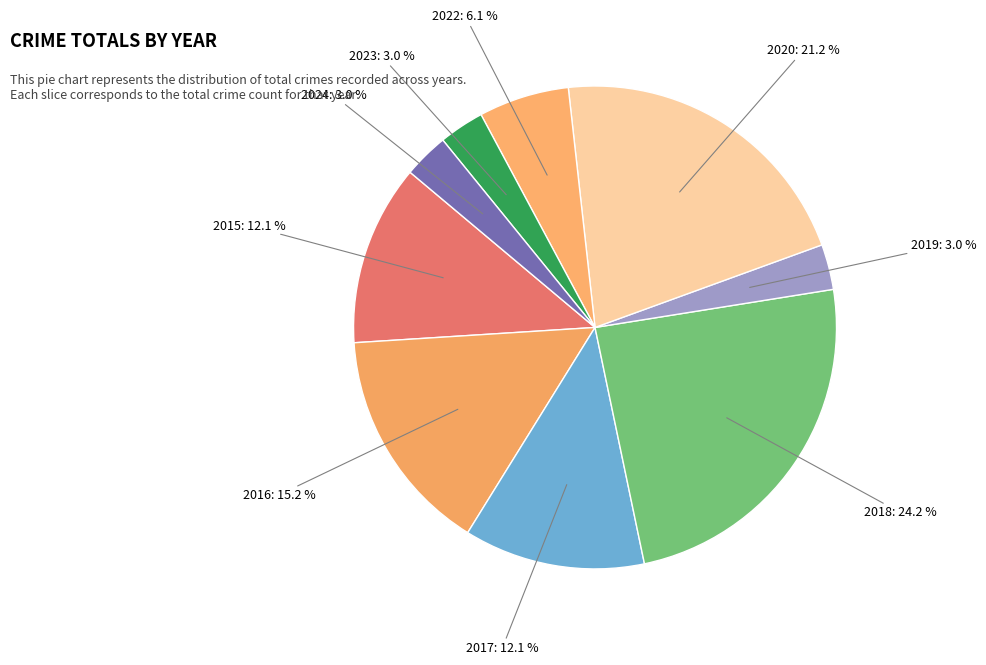

Count the number of slices in the pie.

9